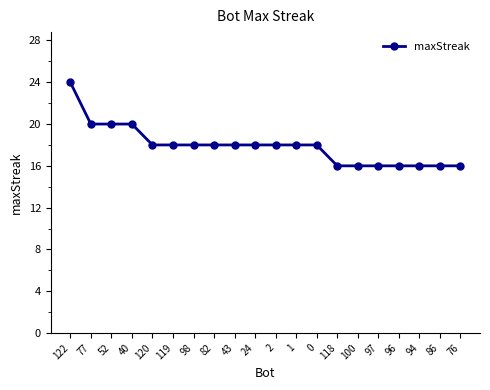

What is the difference between the second highest and minimum values?

4